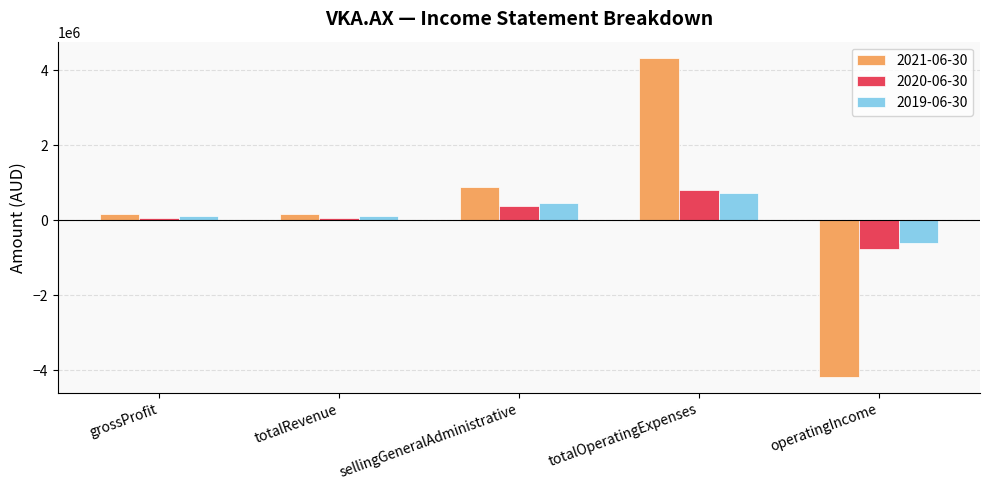

Does the chart contain any negative values?

Yes